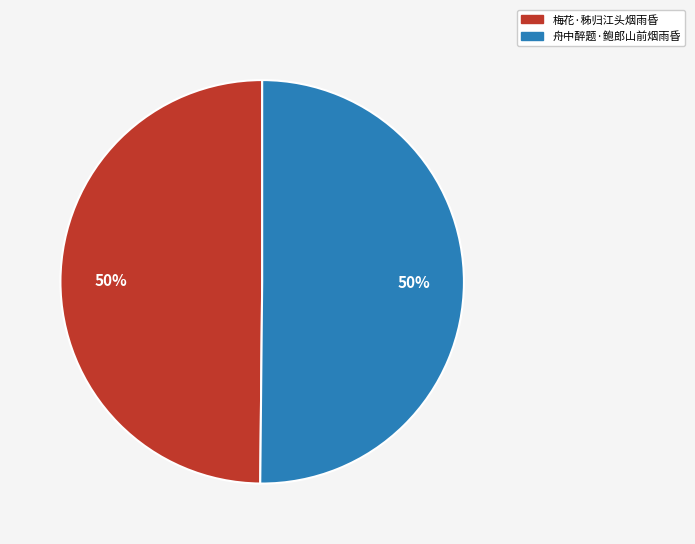

Is the sum of 梅花·秭归江头烟雨昏 and 舟中醉题·鲍郎山前烟雨昏 greater than half?

Yes